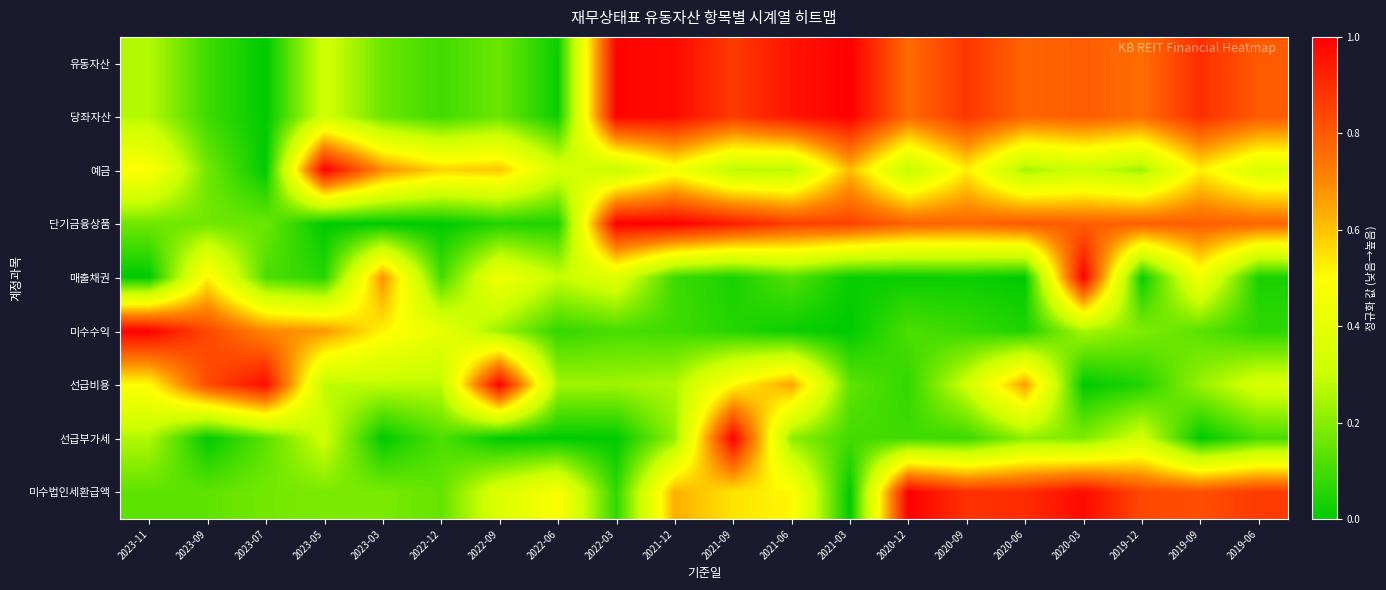

Reading left to right, extract all data points from this chart.

유동자산: 2023-11=0.3	2023-09=0.1	2023-07=0.0	2023-05=0.3	2023-03=0.2	2022-12=0.1	2022-09=0.2	2022-06=0.0	2022-03=1.0	2021-12=1.0	2021-09=0.9	2021-06=1.0	2021-03=1.0	2020-12=0.8	2020-09=0.9	2020-06=0.8	2020-03=0.8	2019-12=0.8	2019-09=0.9	2019-06=0.8
당좌자산: 2023-11=0.3	2023-09=0.1	2023-07=0.0	2023-05=0.3	2023-03=0.2	2022-12=0.1	2022-09=0.2	2022-06=0.0	2022-03=1.0	2021-12=1.0	2021-09=0.9	2021-06=1.0	2021-03=1.0	2020-12=0.8	2020-09=0.9	2020-06=0.8	2020-03=0.8	2019-12=0.8	2019-09=0.9	2019-06=0.8
예금: 2023-11=0.5	2023-09=0.2	2023-07=0.0	2023-05=1.0	2023-03=0.7	2022-12=0.6	2022-09=0.6	2022-06=0.4	2022-03=0.3	2021-12=0.5	2021-09=0.3	2021-06=0.3	2021-03=0.6	2020-12=0.3	2020-09=0.5	2020-06=0.2	2020-03=0.3	2019-12=0.2	2019-09=0.5	2019-06=0.4
단기금융상품: 2023-11=0.2	2023-09=0.2	2023-07=0.2	2023-05=0.0	2023-03=0.0	2022-12=0.0	2022-09=0.0	2022-06=0.0	2022-03=1.0	2021-12=1.0	2021-09=0.9	2021-06=0.9	2021-03=0.9	2020-12=0.8	2020-09=0.8	2020-06=0.8	2020-03=0.8	2019-12=0.8	2019-09=0.8	2019-06=0.8
매출채권: 2023-11=0.0	2023-09=0.5	2023-07=0.1	2023-05=0.1	2023-03=0.7	2022-12=0.1	2022-09=0.4	2022-06=0.3	2022-03=0.4	2021-12=0.1	2021-09=0.0	2021-06=0.1	2021-03=0.0	2020-12=0.0	2020-09=0.0	2020-06=0.0	2020-03=1.0	2019-12=0.0	2019-09=0.5	2019-06=0.0
미수수익: 2023-11=1.0	2023-09=0.8	2023-07=0.7	2023-05=0.7	2023-03=0.5	2022-12=0.4	2022-09=0.2	2022-06=0.1	2022-03=0.1	2021-12=0.1	2021-09=0.1	2021-06=0.0	2021-03=0.0	2020-12=0.1	2020-09=0.1	2020-06=0.0	2020-03=0.2	2019-12=0.2	2019-09=0.1	2019-06=0.1
선급비용: 2023-11=0.5	2023-09=0.8	2023-07=1.0	2023-05=0.3	2023-03=0.3	2022-12=0.3	2022-09=1.0	2022-06=0.2	2022-03=0.2	2021-12=0.3	2021-09=0.5	2021-06=0.7	2021-03=0.1	2020-12=0.1	2020-09=0.3	2020-06=0.7	2020-03=0.0	2019-12=0.1	2019-09=0.2	2019-06=0.3
선급부가세: 2023-11=0.3	2023-09=0.0	2023-07=0.1	2023-05=0.3	2023-03=0.0	2022-12=0.1	2022-09=0.0	2022-06=0.0	2022-03=0.0	2021-12=0.2	2021-09=1.0	2021-06=0.2	2021-03=0.1	2020-12=0.1	2020-09=0.1	2020-06=0.2	2020-03=0.2	2019-12=0.3	2019-09=0.0	2019-06=0.1
미수법인세환급액: 2023-11=0.1	2023-09=0.1	2023-07=0.2	2023-05=0.2	2023-03=0.2	2022-12=0.1	2022-09=0.4	2022-06=0.5	2022-03=0.1	2021-12=0.6	2021-09=0.5	2021-06=0.5	2021-03=0.0	2020-12=1.0	2020-09=0.9	2020-06=0.9	2020-03=1.0	2019-12=0.8	2019-09=0.8	2019-06=0.9